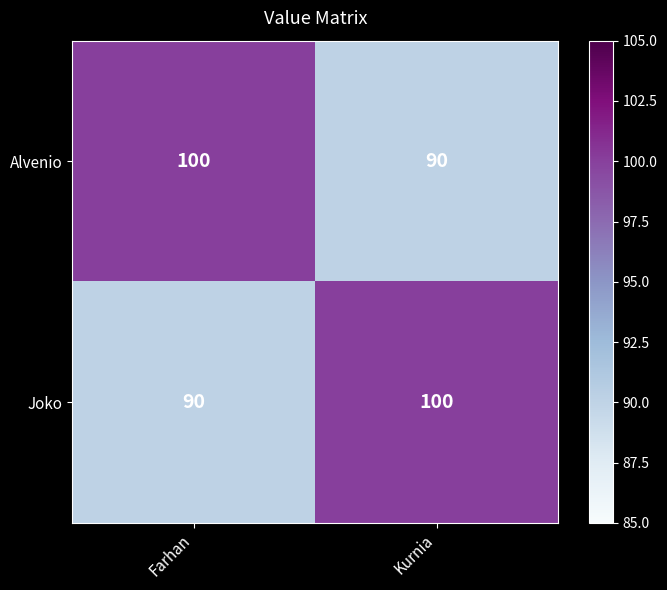

Rank the categories by Alvenio value from highest to lowest.

Farhan, Kurnia